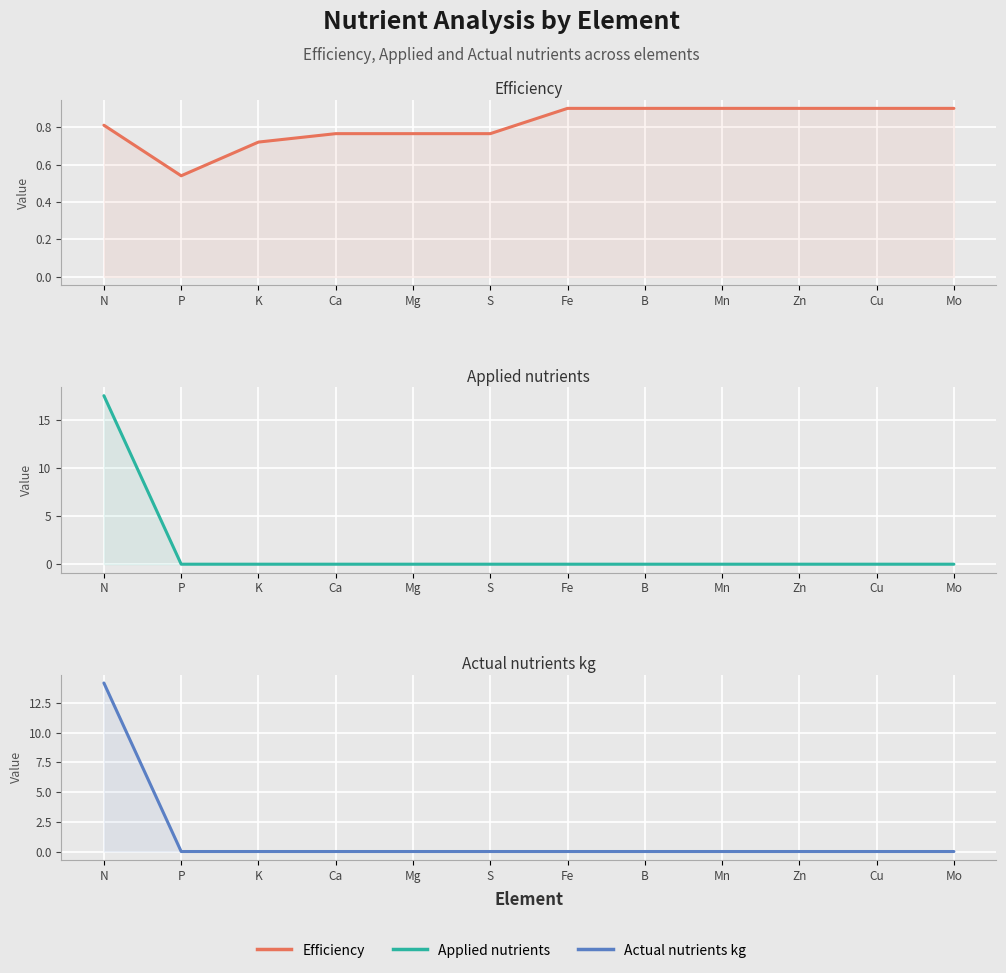

What is the lowest value of the Efficiency series?

0.5